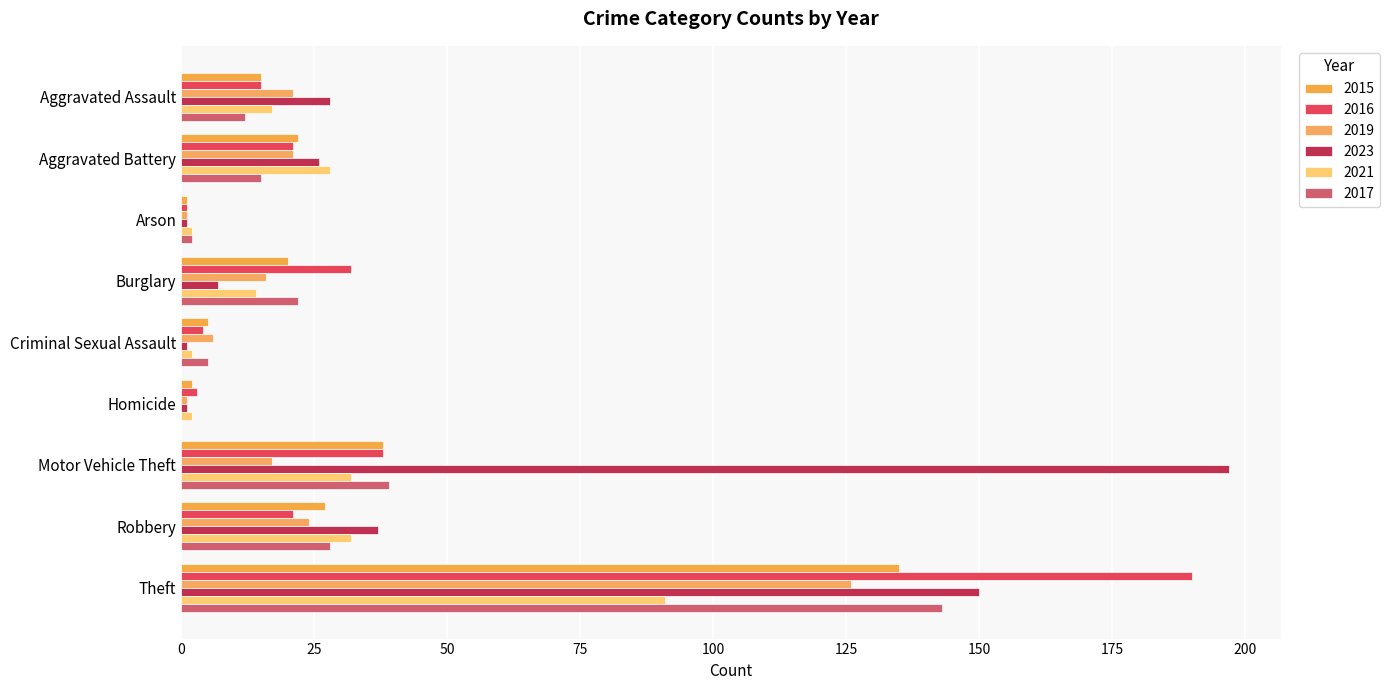

Which series has the largest total across all categories?

2023